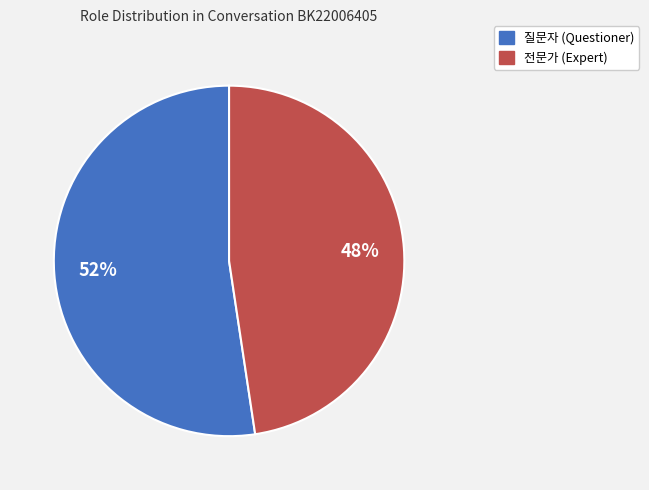

Does 질문자 account for over 50% of the chart?

Yes